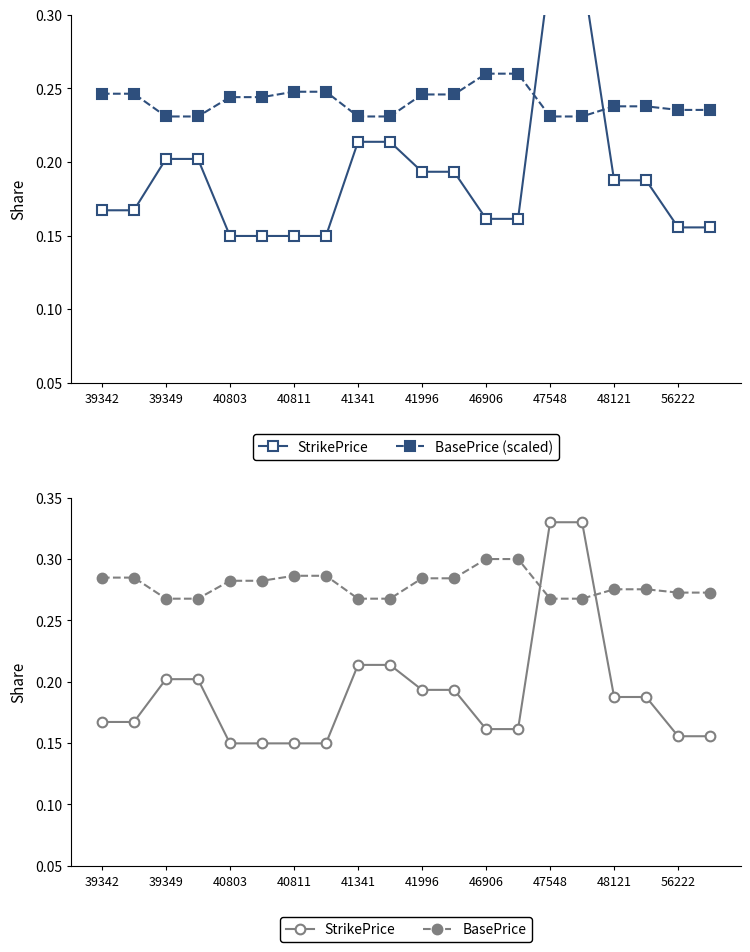

What is the approximate value of BasePrice at 40803?

0.3